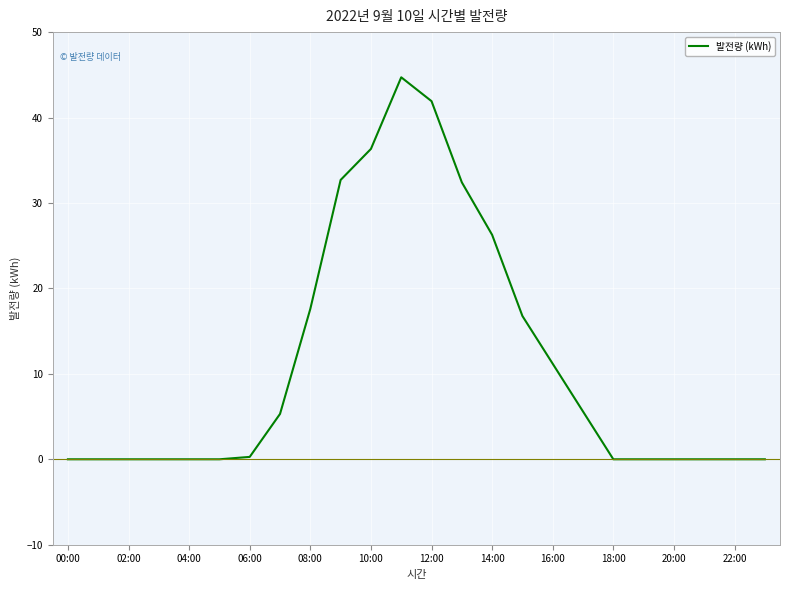

What is the difference between the maximum and minimum values?

44.7